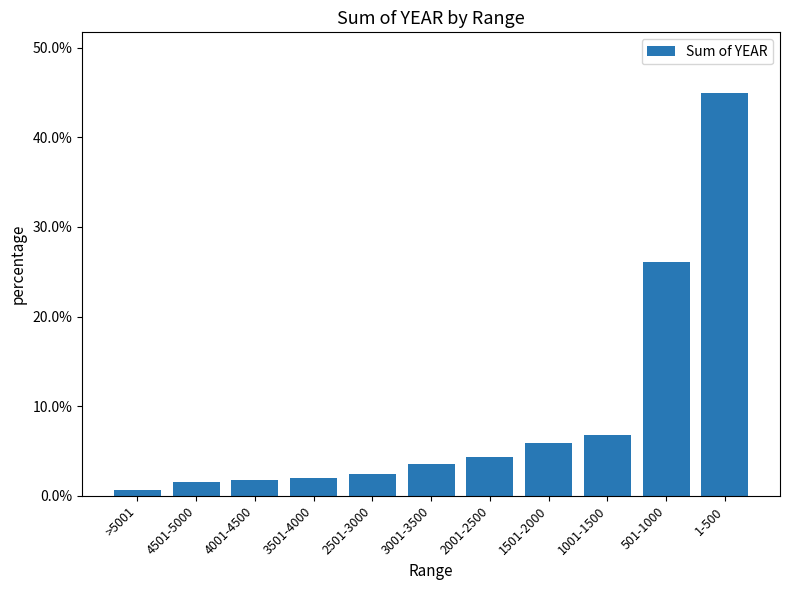

List the labels in order of value, largest first.

1-500, 501-1000, 1001-1500, 1501-2000, 2001-2500, 3001-3500, 2501-3000, 3501-4000, 4001-4500, 4501-5000, >5001